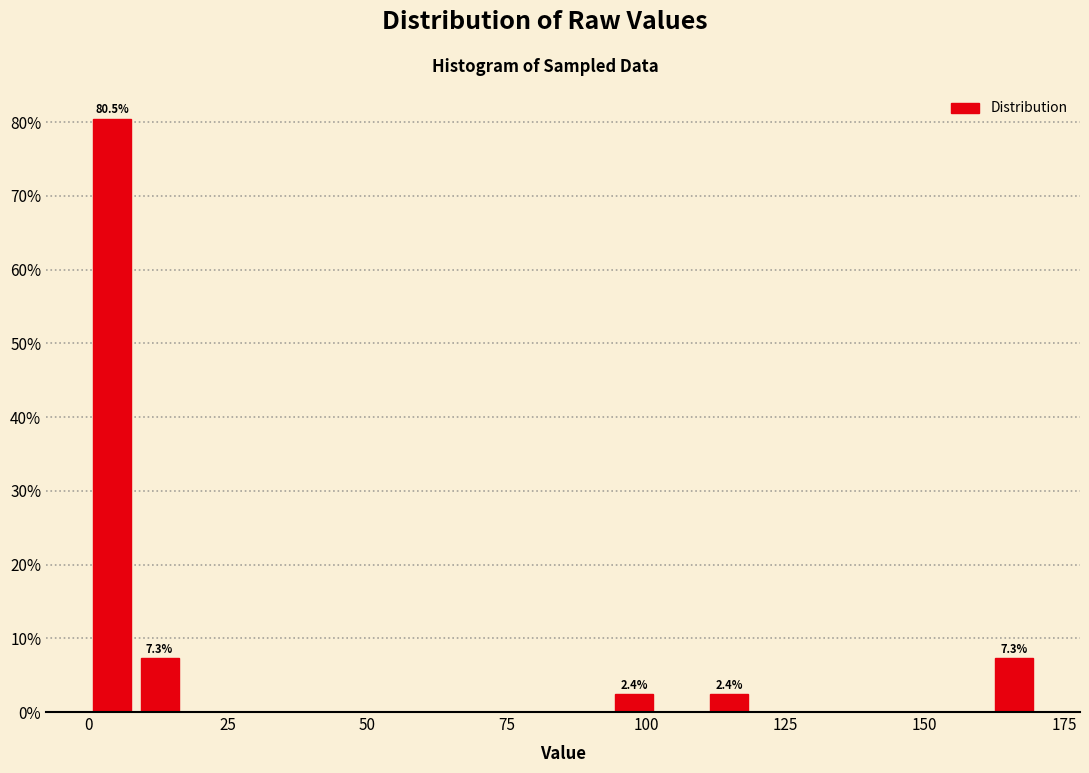

Read against the x-axis, roughly where is the centre of the tallest bar?

5